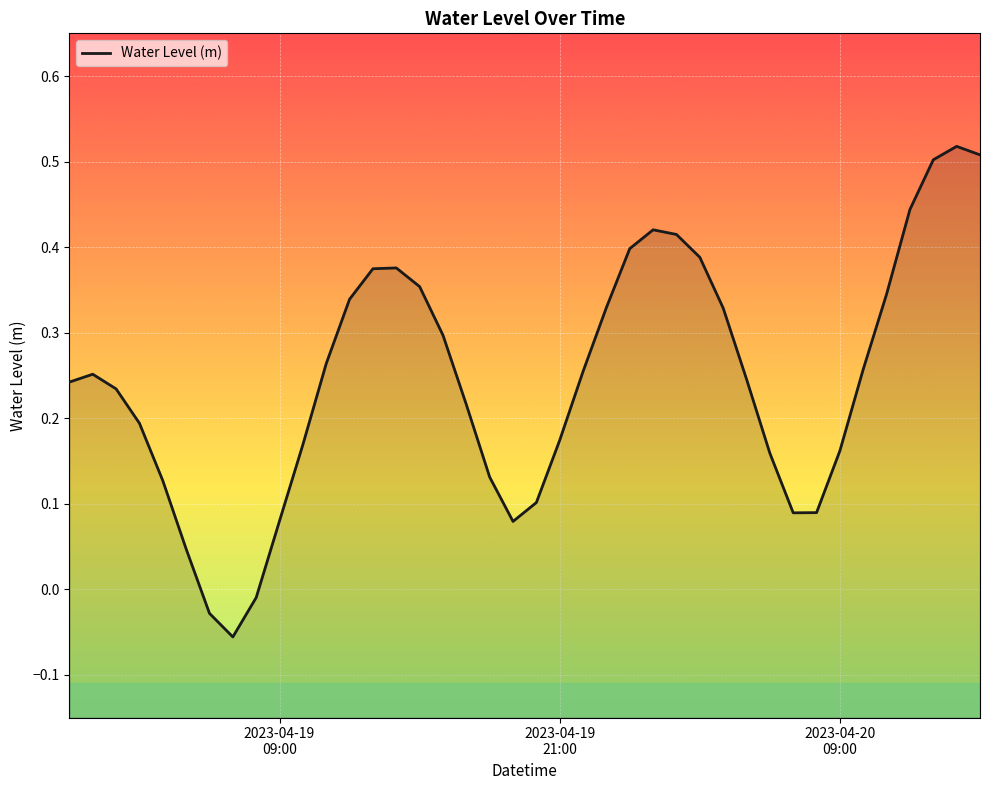

True or false: there are more than 0 points higher than both neighbors.

True